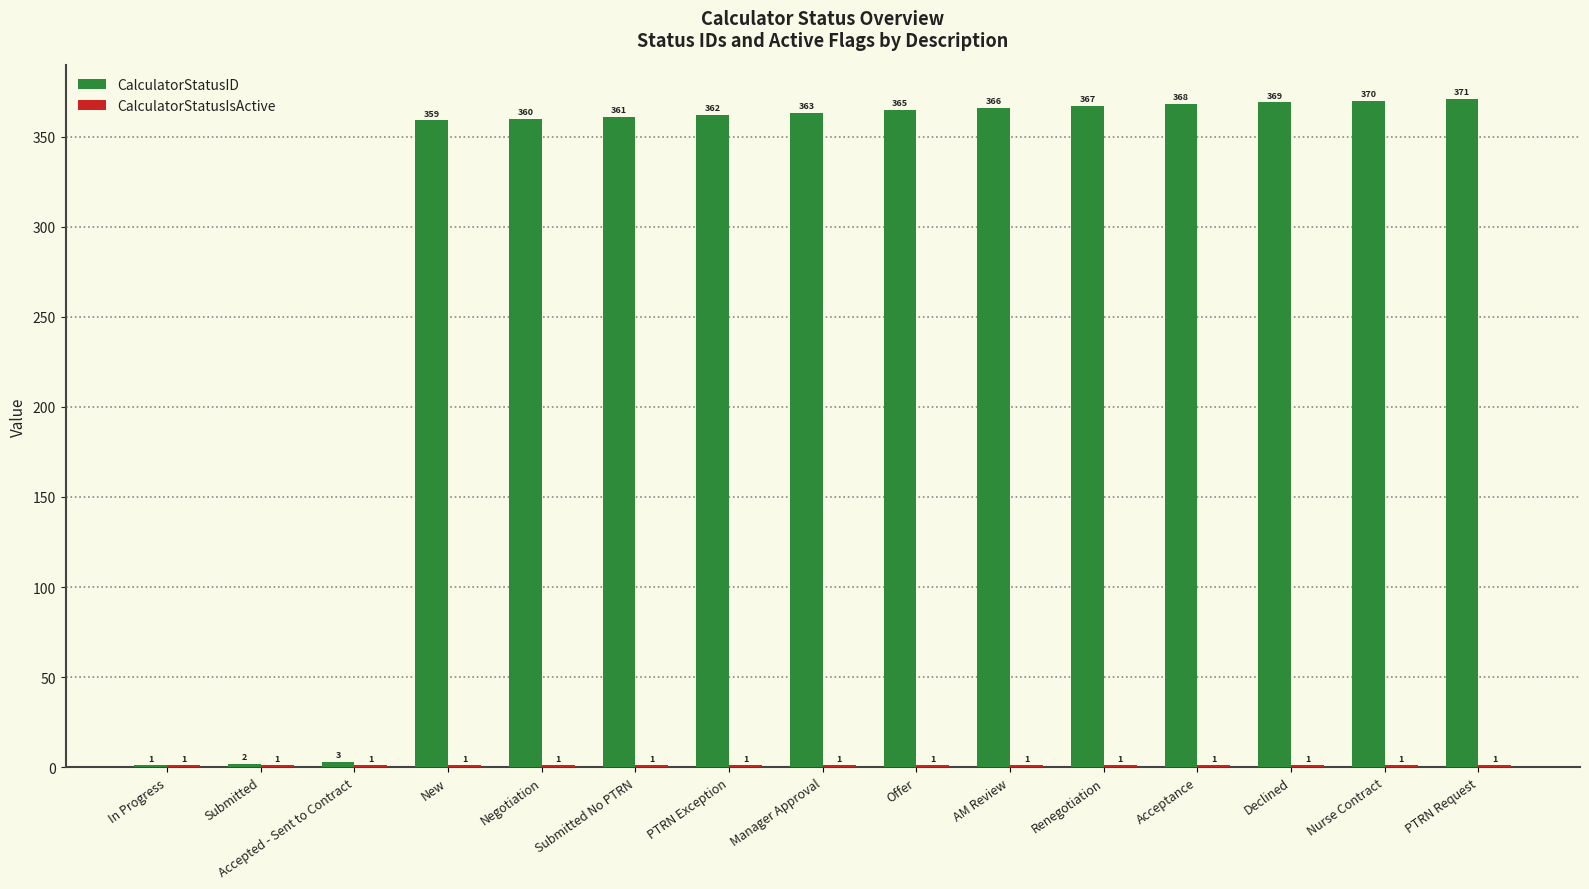

What is the sum of the CalculatorStatusID values at Submitted No PTRN and Negotiation?

721